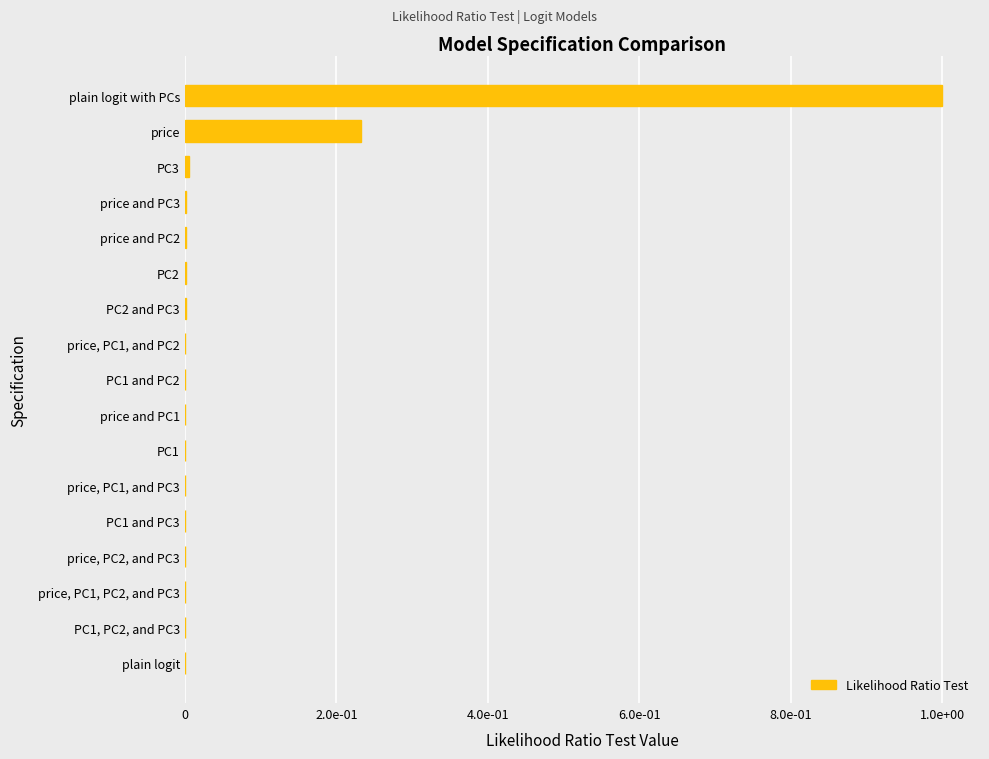

What is the sum of all values?

1.2